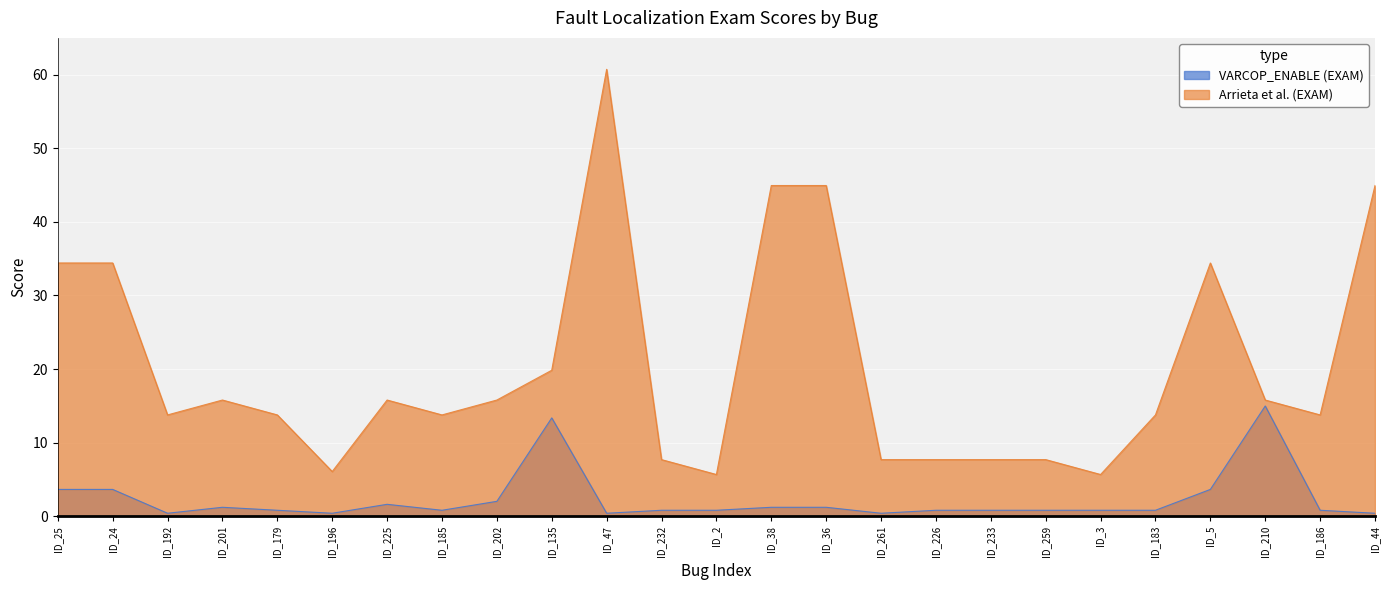

What are all the series names shown in the legend?

VARCOP_ENABLE (EXAM), Arrieta et al. (EXAM)